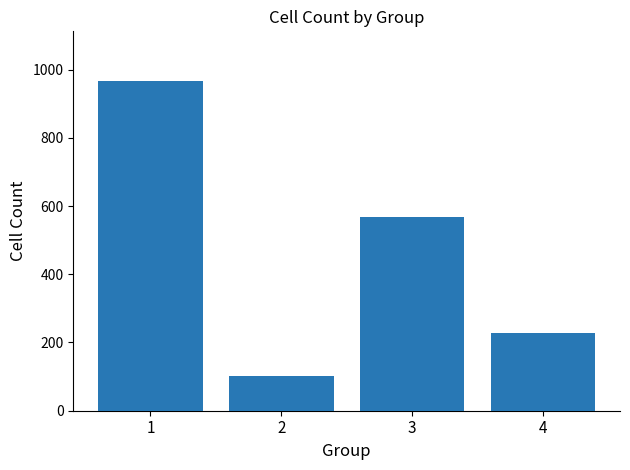

Reading right to left, what are all the values shown in this chart?

4=227	3=568	2=103	1=967